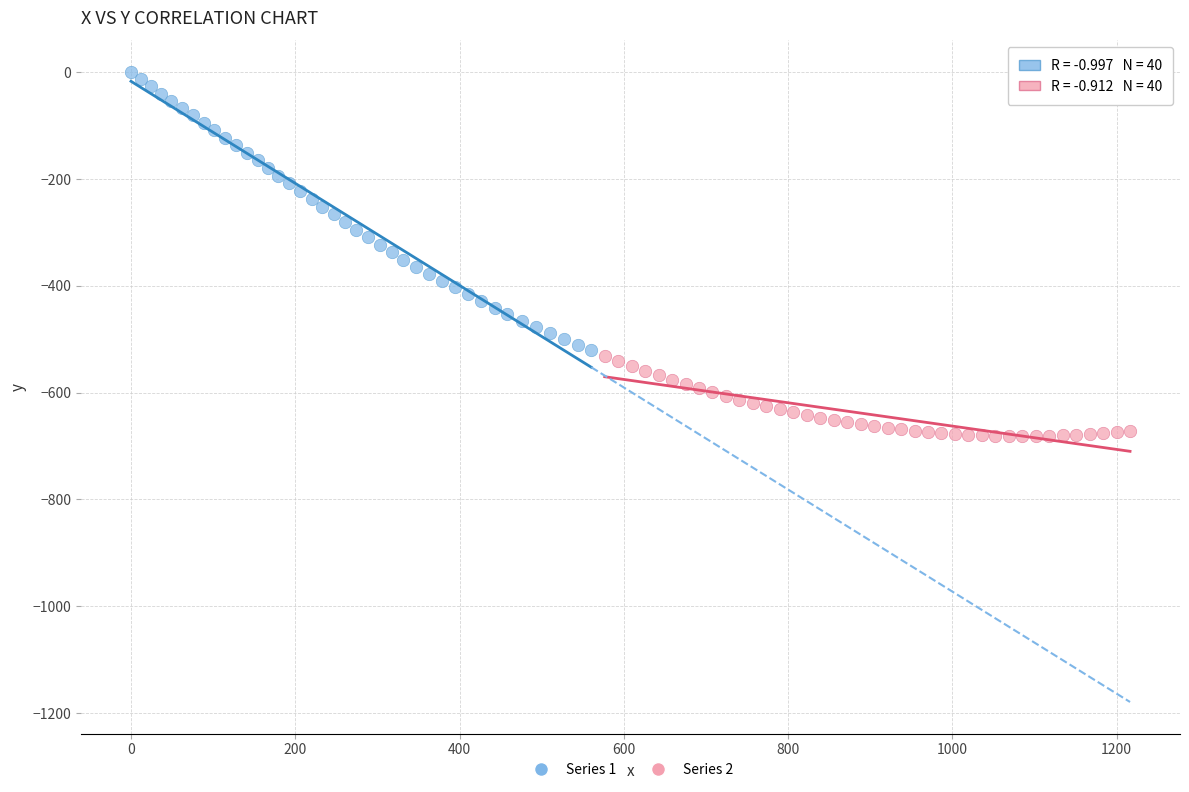

Which series reaches the maximum Y coordinate?

Series 1